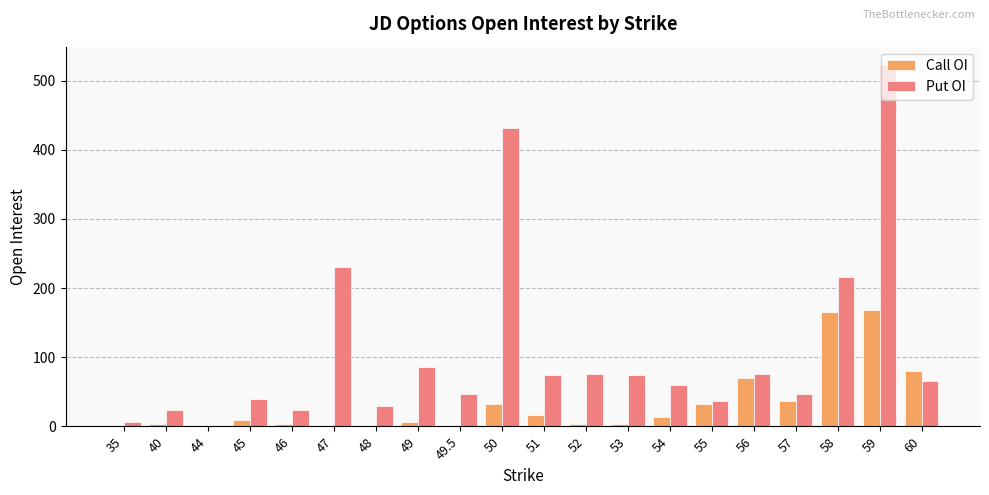

Is the value of Call OI at 54 greater than the value of Put OI at 44?

Yes